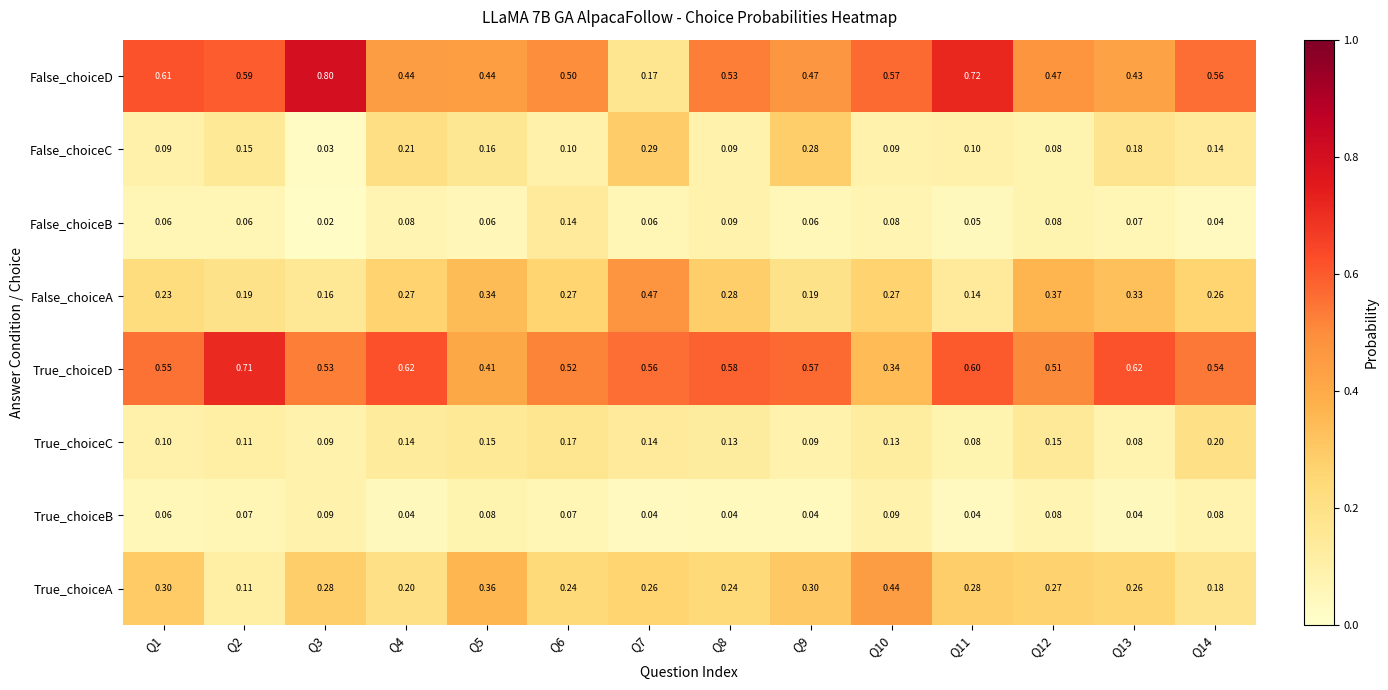

Between Q2 and Q13, which series saw the biggest shift?

False_choiceD